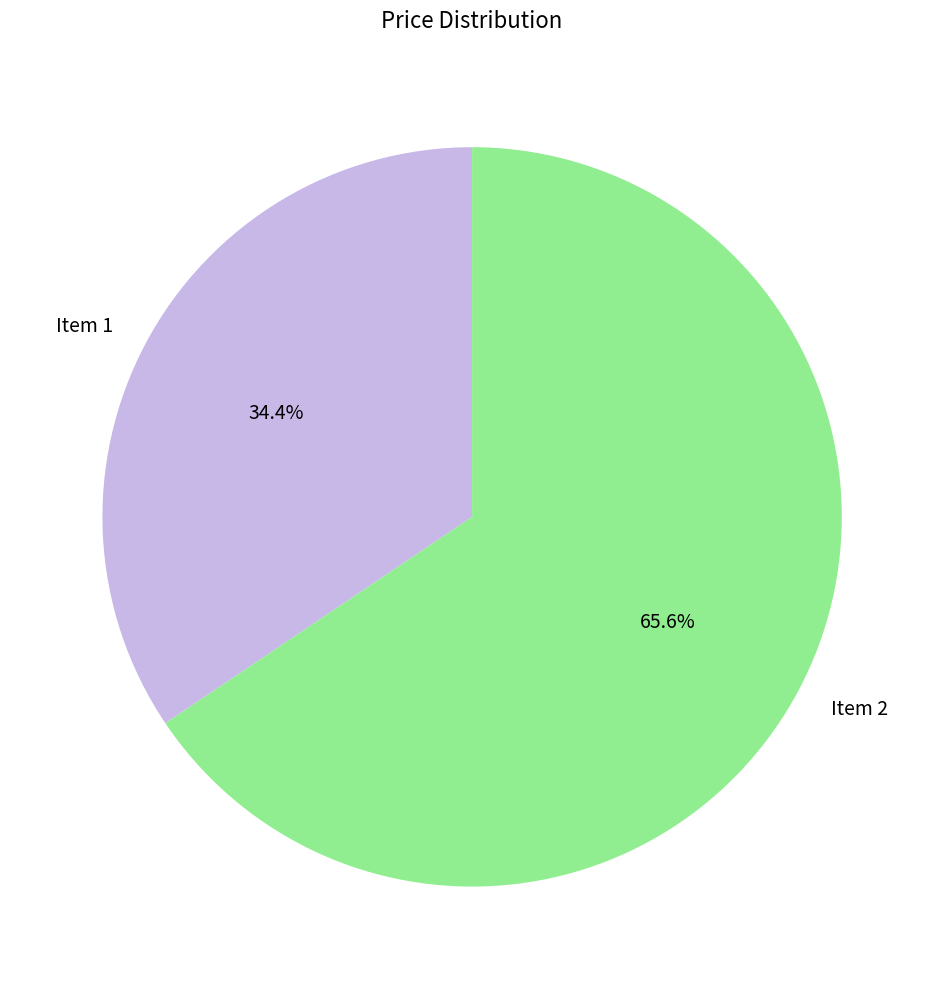

Rank the categories by value from lowest to highest.

Item 1, Item 2